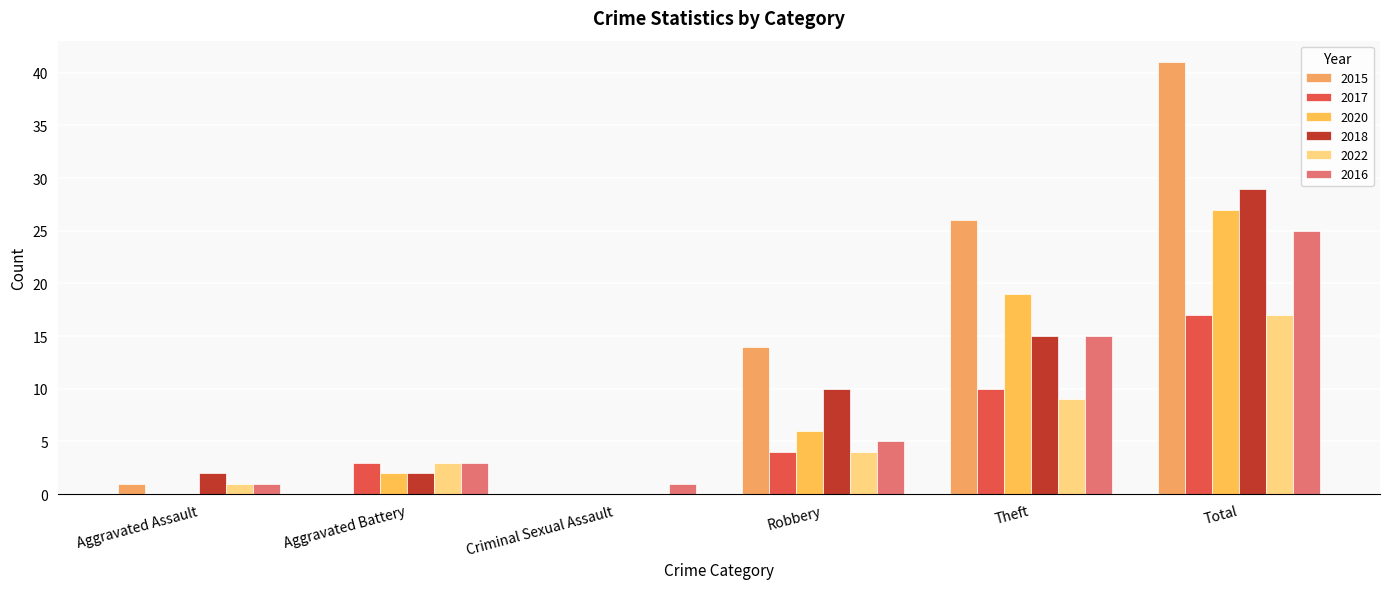

What is the label of the 3rd bar from the left?

Criminal Sexual Assault